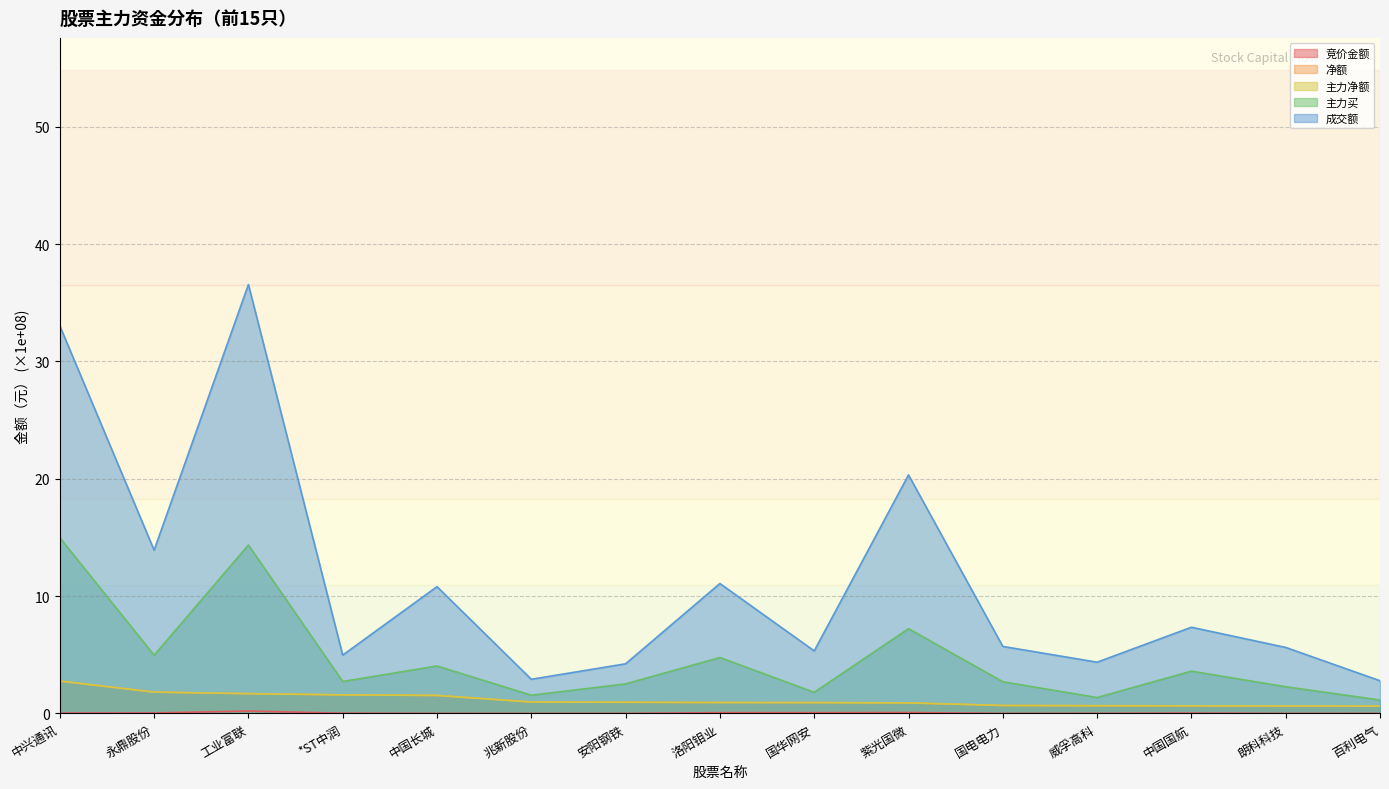

What is the value of the 主力净额 point at the 1st from the left?

2.8